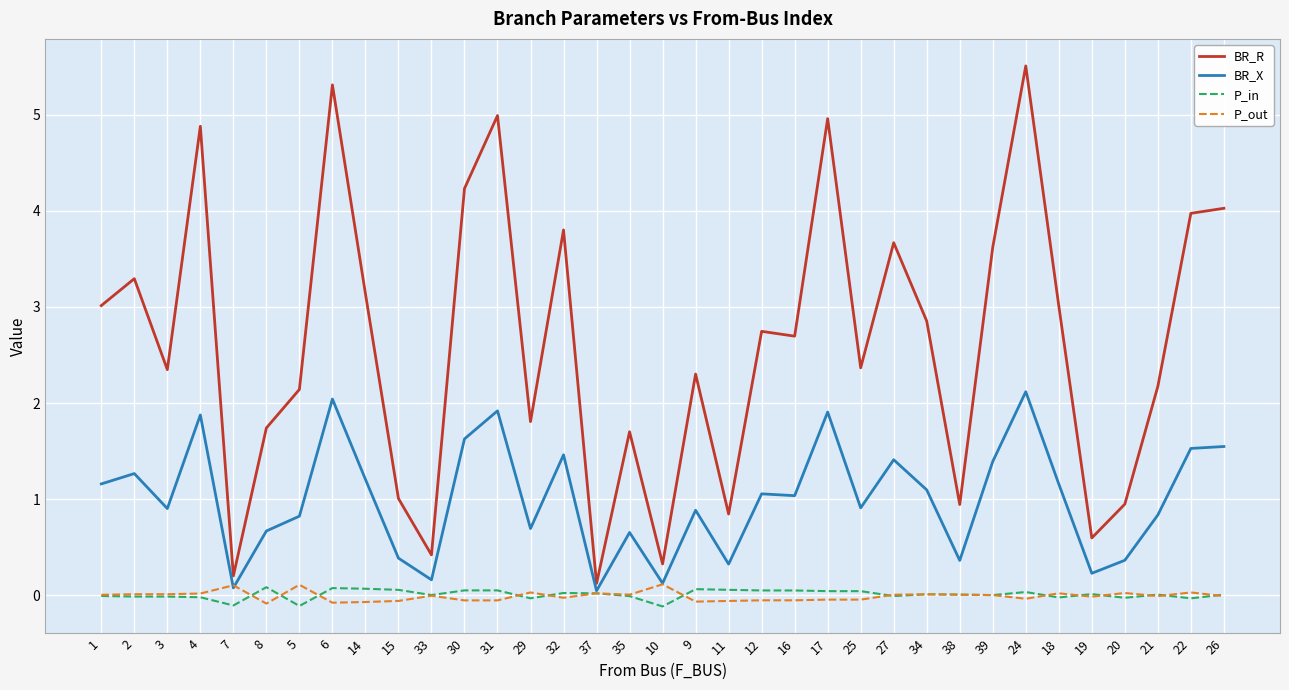

What is the maximum value shown in the chart?

5.5